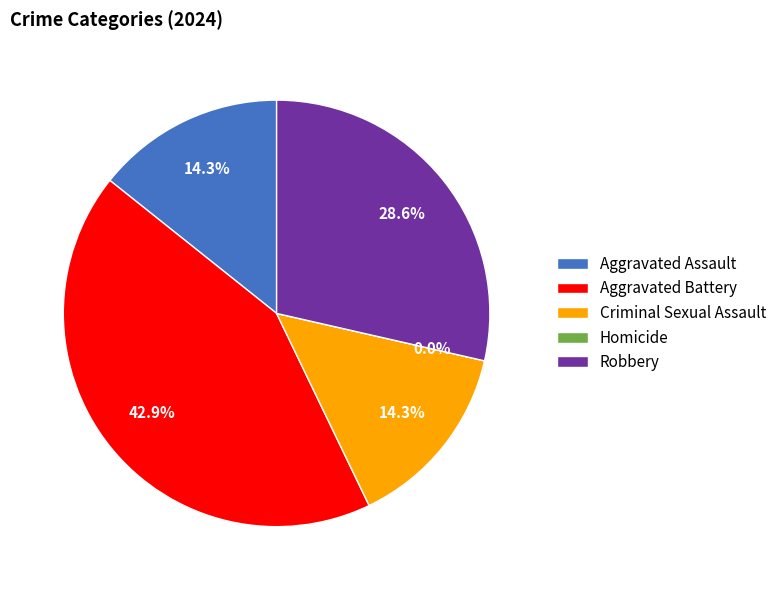

How many slices are in this pie chart?

5